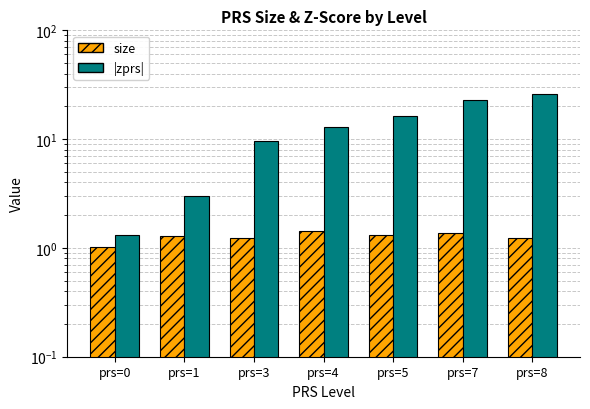

What is the approximate value of |zprs| at prs=0?

1.3